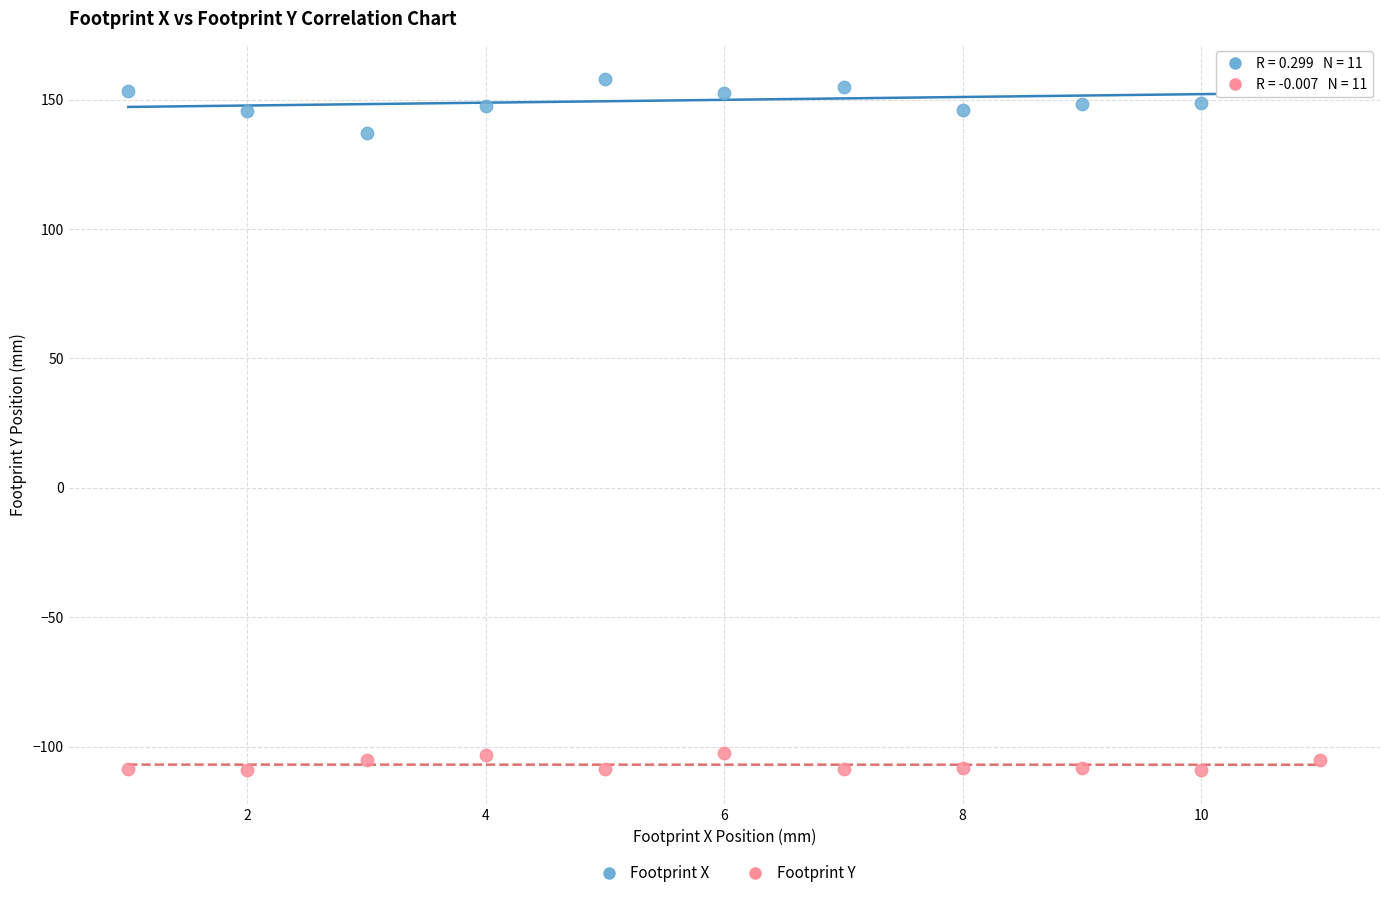

What is the X range (max minus min) for the scatter plot?

10.0